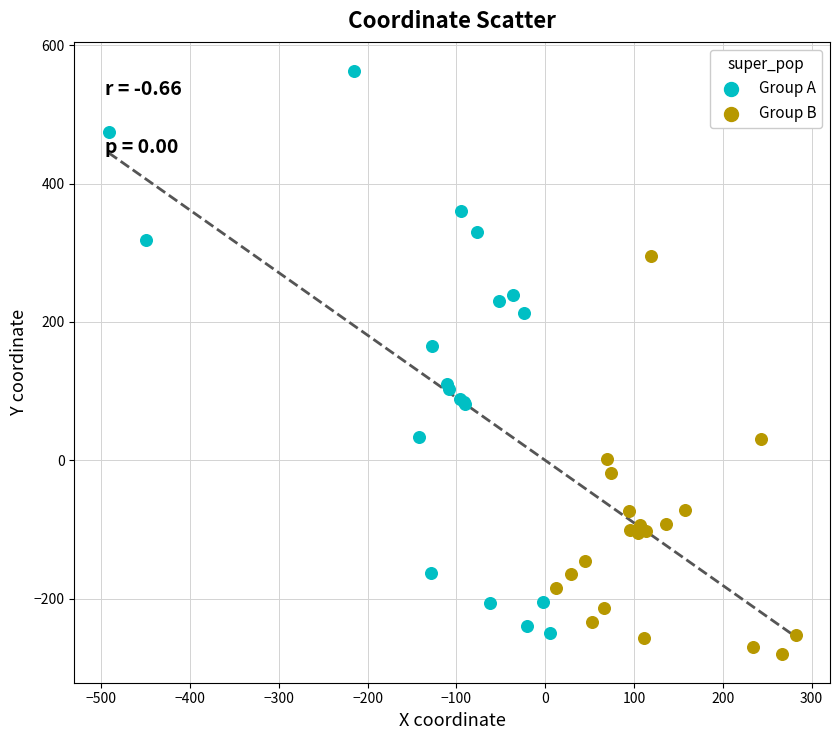

What are all the series names shown in the legend?

Group A, Group B